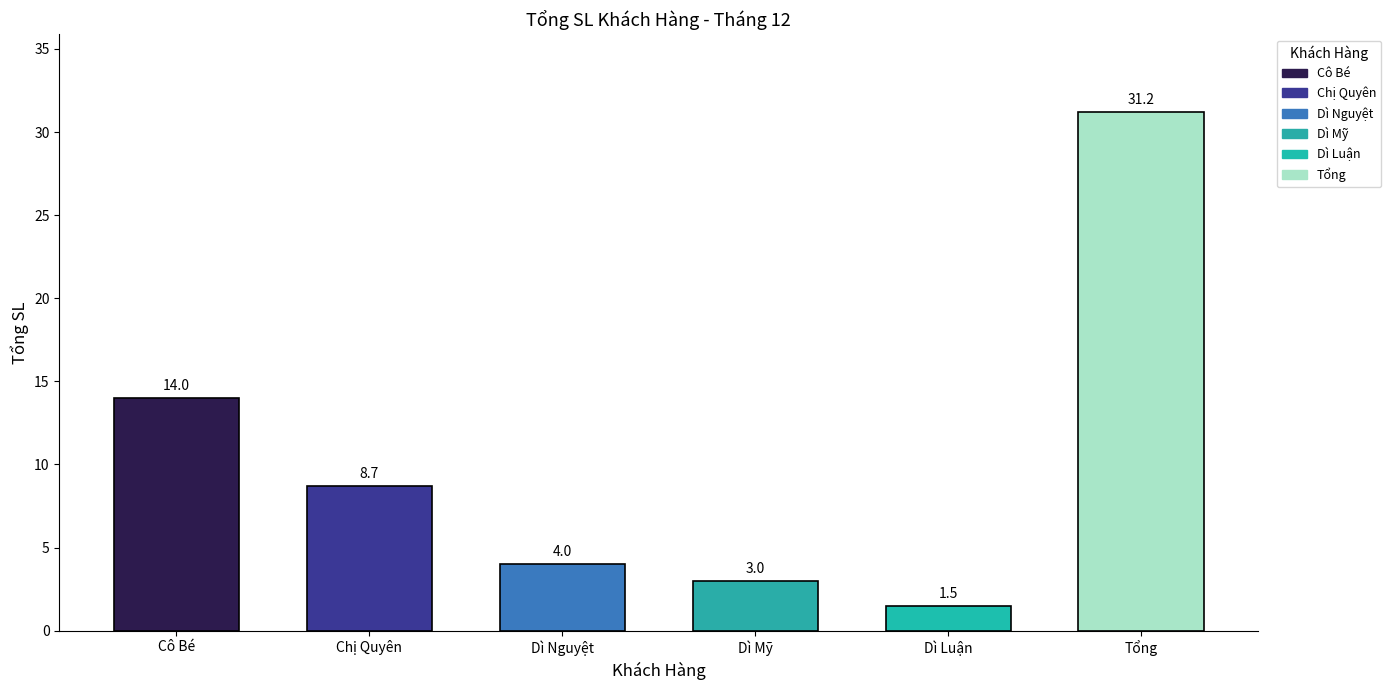

How many data points are less than 8?

3